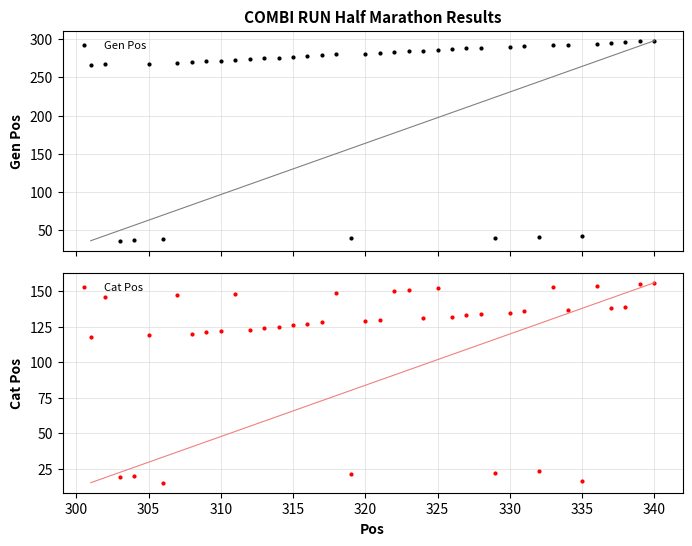

True or false: Cat Pos has a value of 119 at 305.

True